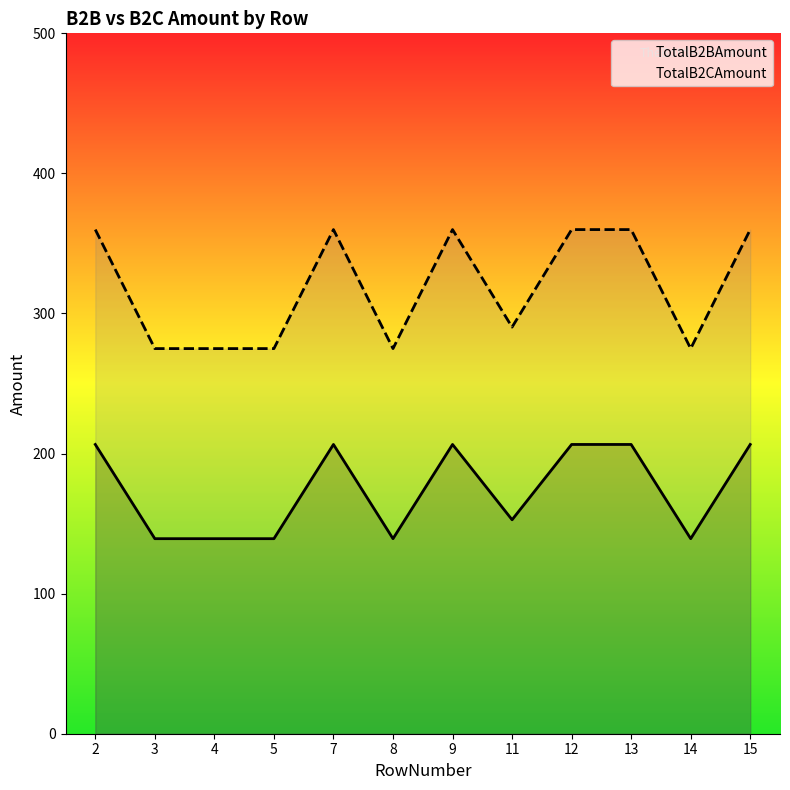

True or false: TotalB2BAmount and TotalB2CAmount intersect in this chart.

False